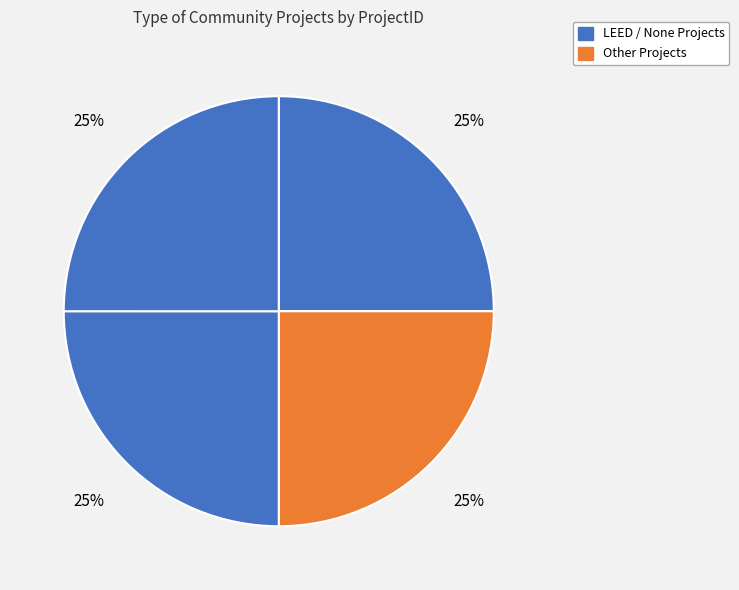

How many segments does this pie chart have?

4